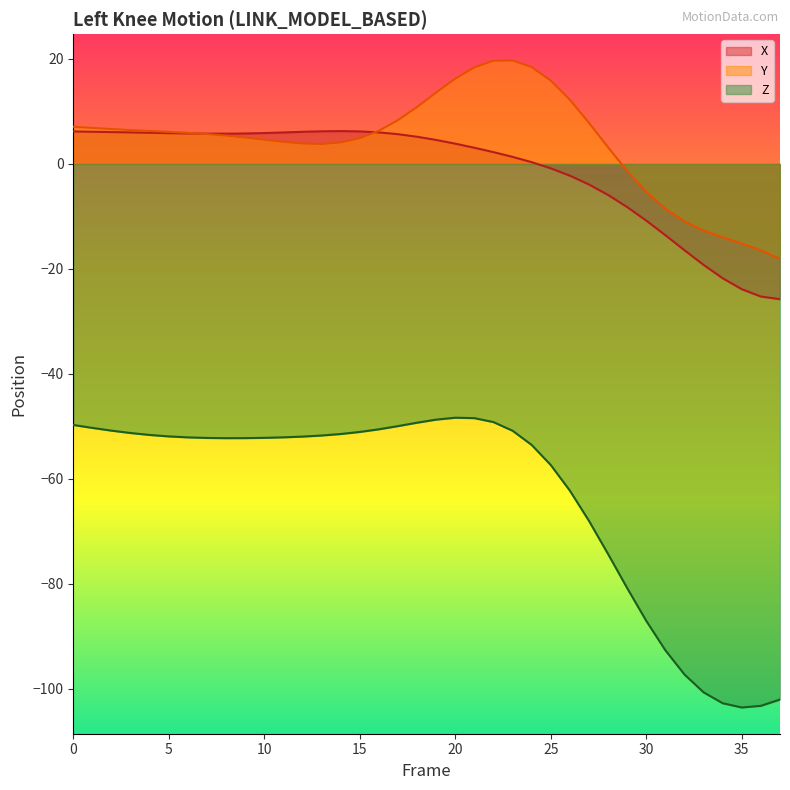

How many distinct data groups are displayed?

3